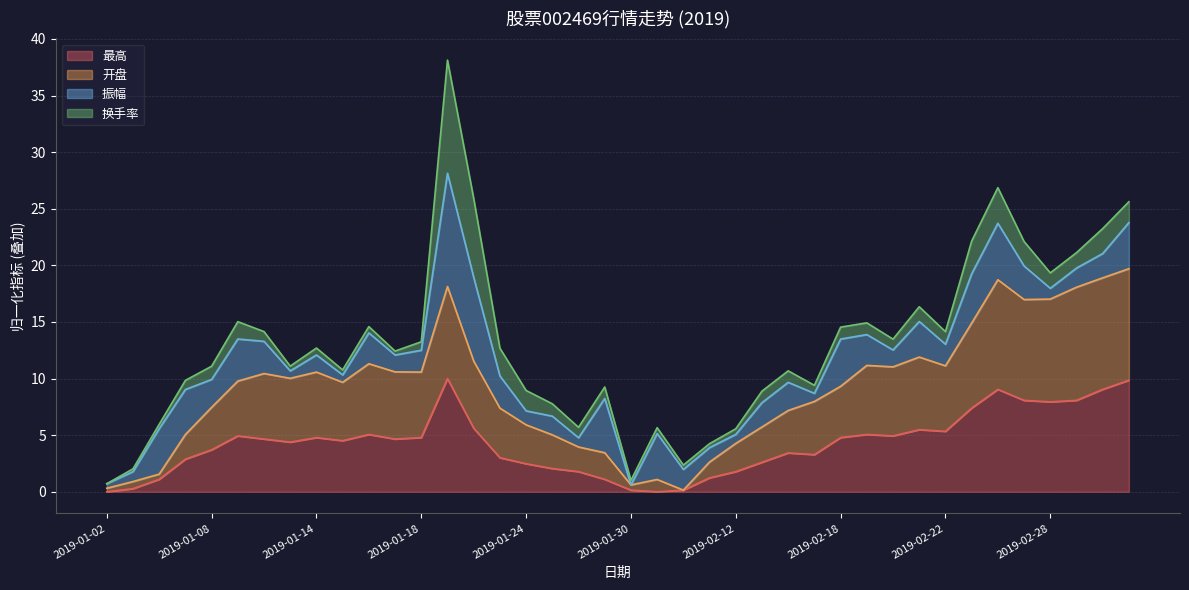

How many categories are shown in the chart?

40